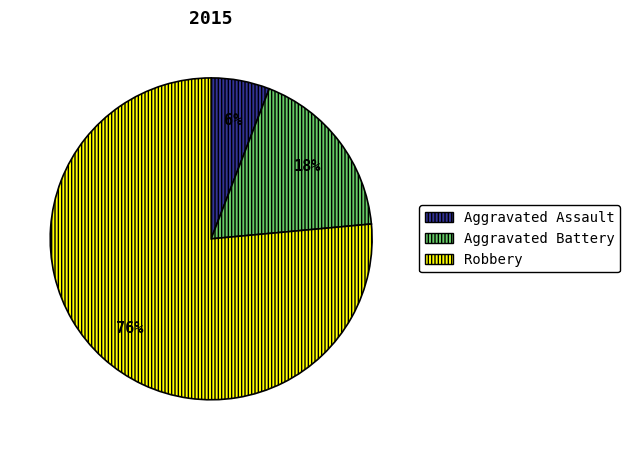

To the nearest percent, what is the average slice percentage?

33%